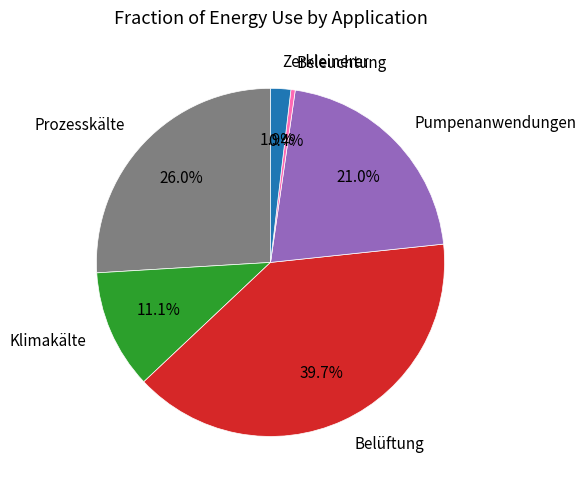

What portion of the pie excludes Zerkleinerer?

98.1%